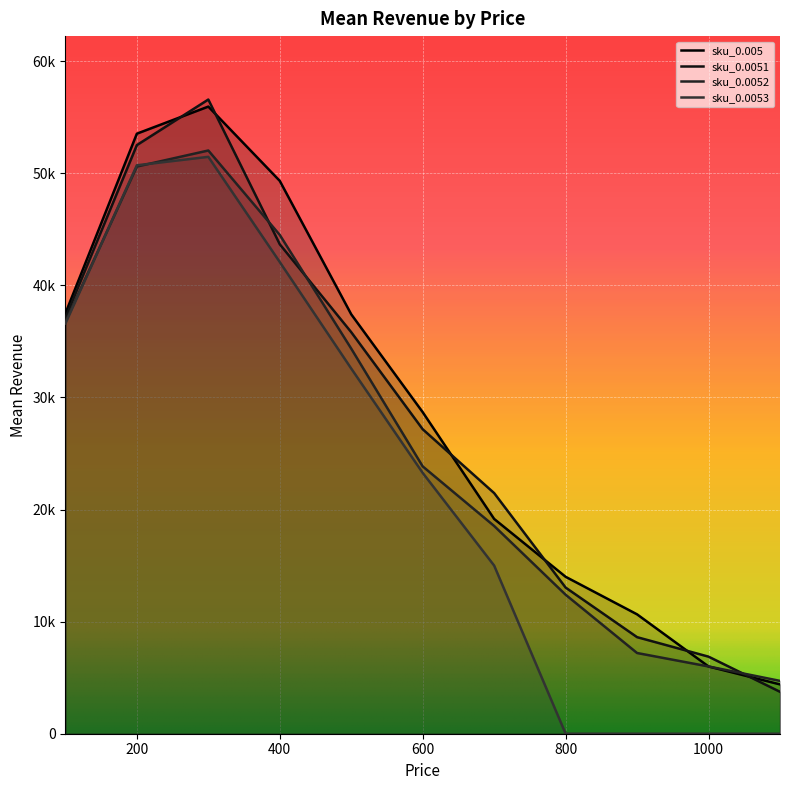

What is the value of the sku_0.0052 point at the 4th from the left?

44500.0